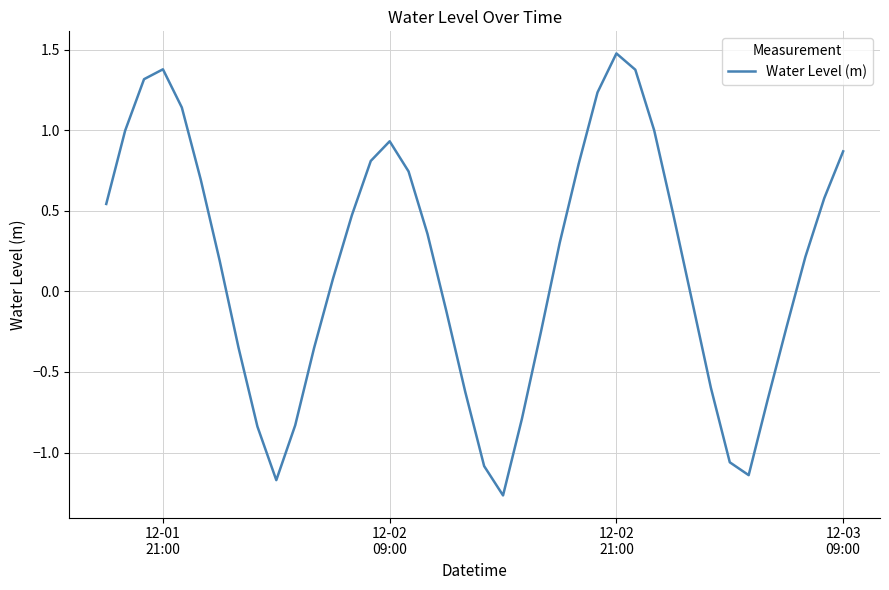

What is the sum of all values?

6.5